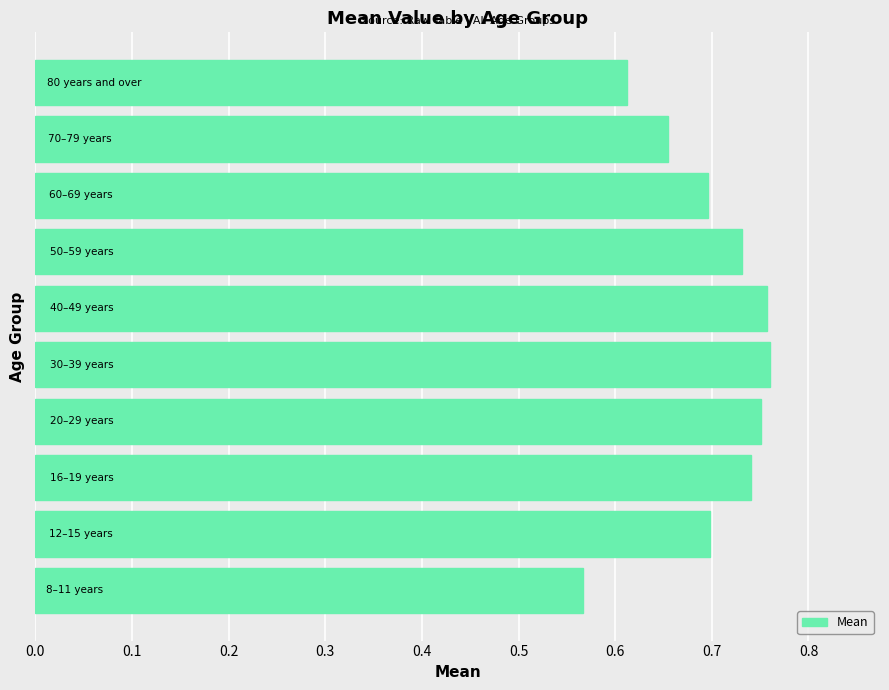

How many values are between 0 and 1?

10